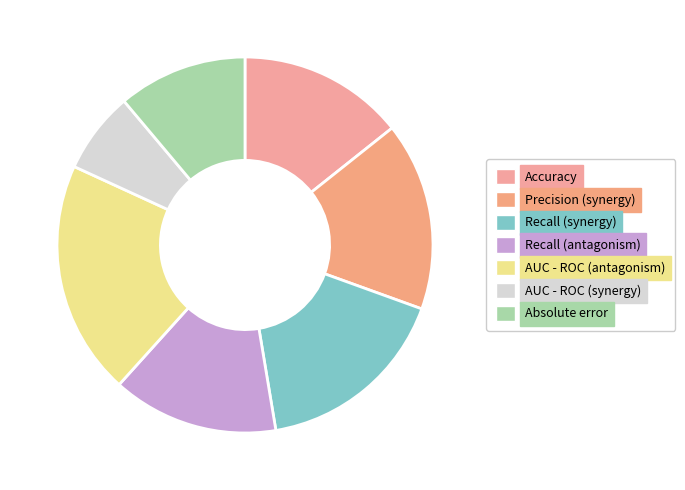

The Recall (synergy) slice represents 17% of the pie. True or false?

True